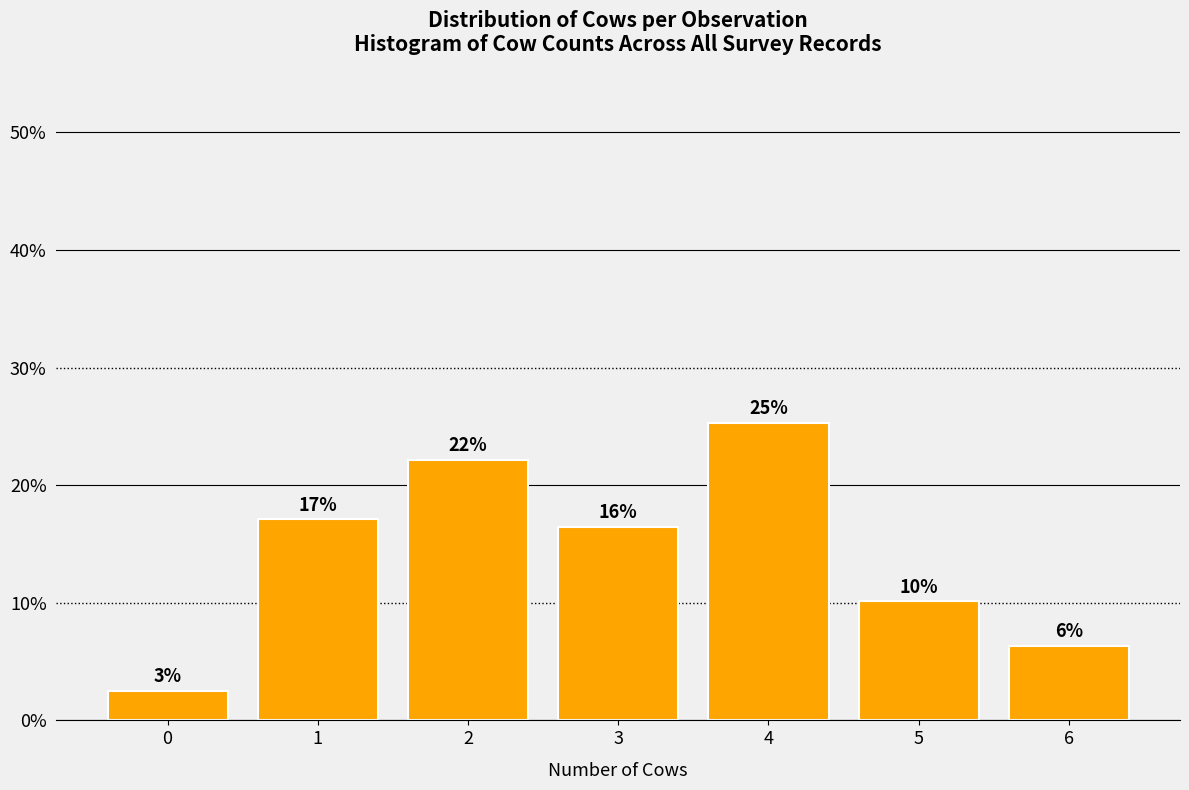

Are the bars horizontal?

No